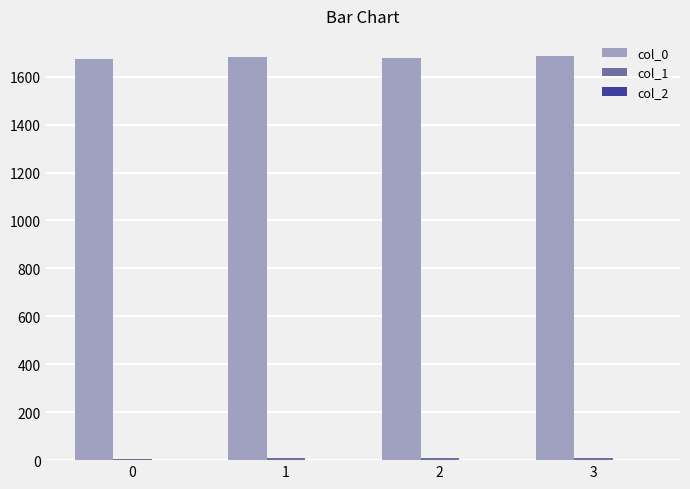

What is the sum of all col_0 values?

6723.1